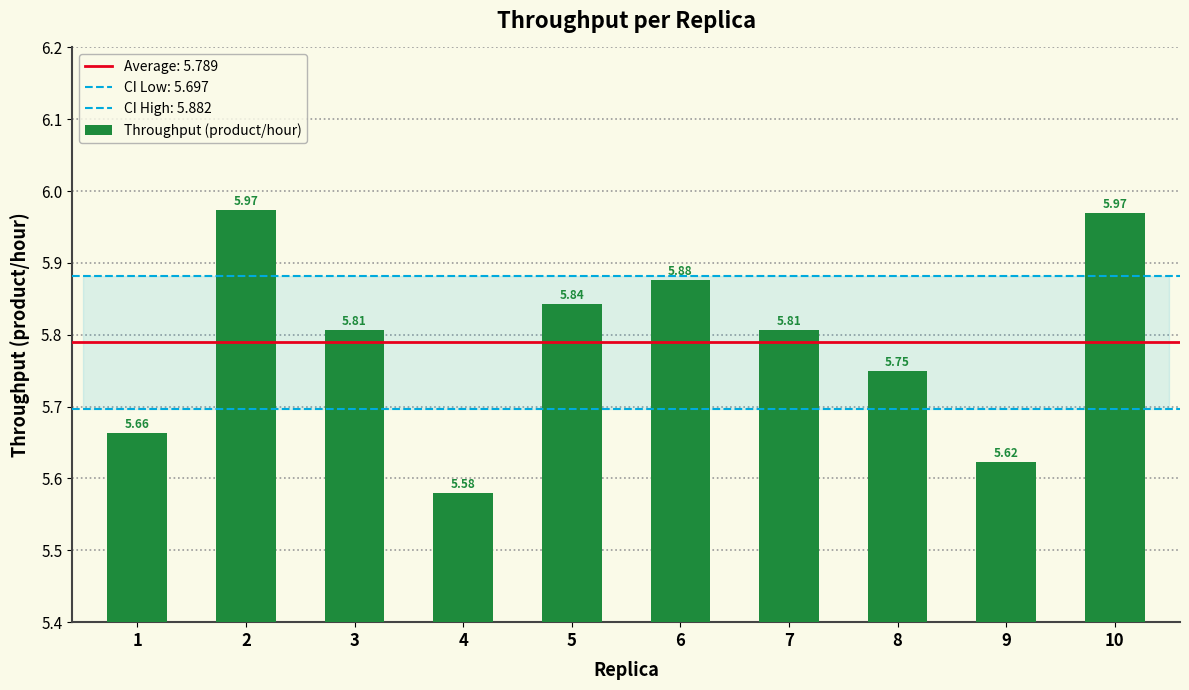

List the labels in order of value, smallest first.

4, 9, 1, 8, 3, 7, 5, 6, 10, 2